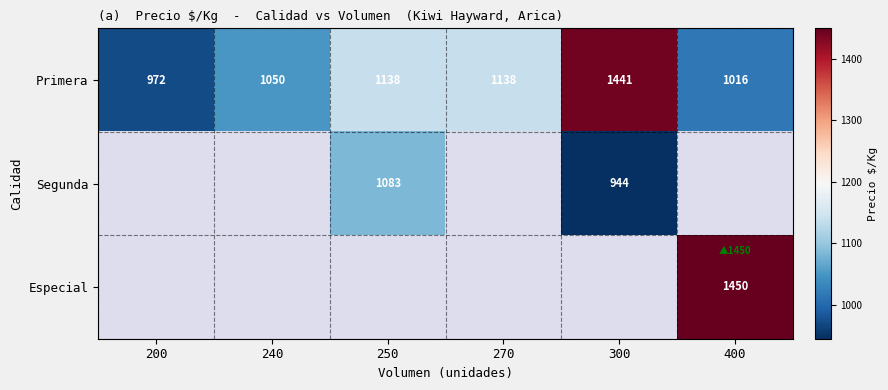

How many series are shown in this chart?

3